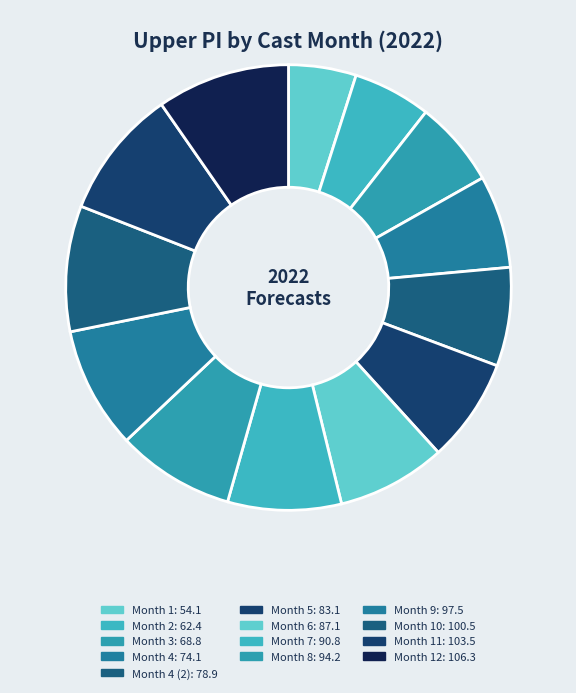

Which category has the biggest portion of the pie?

12